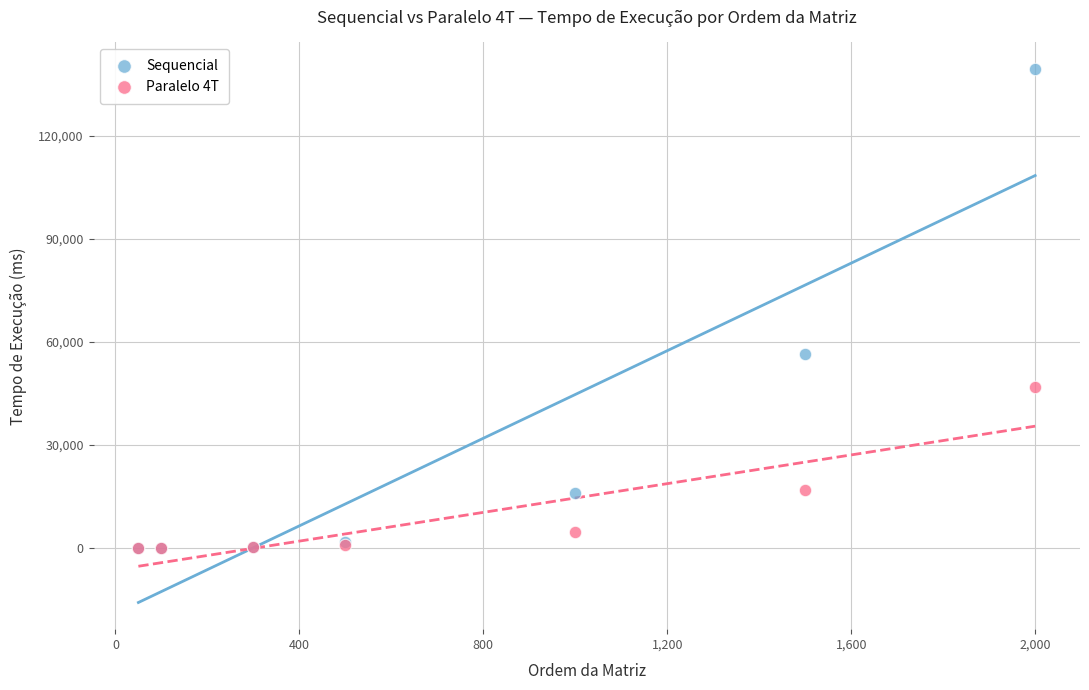

What are all the series names shown in the legend?

Sequencial, Paralelo 4T